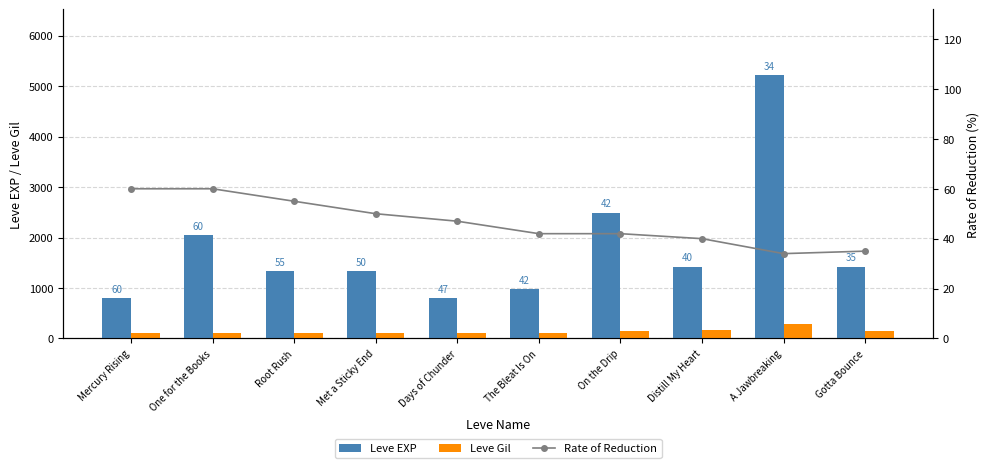

Is the value of Rate of Reduction at A Jawbreaking greater than the value of Leve EXP at Met a Sticky End?

No